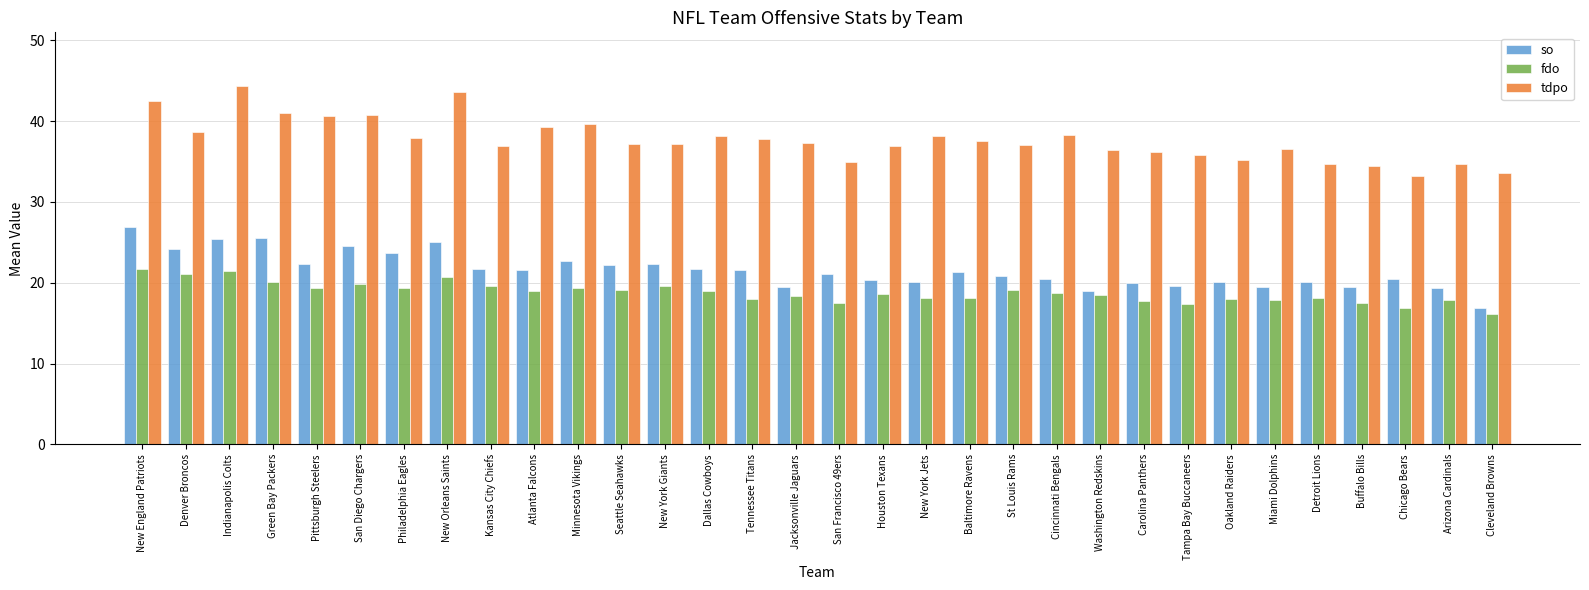

What is the sum of all so values?

689.3